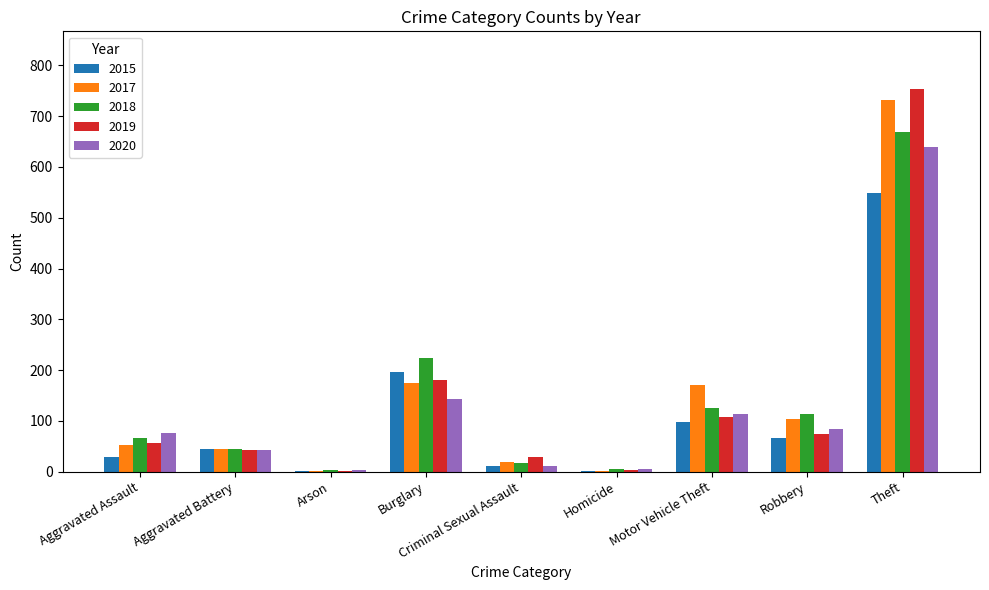

Are the bars grouped side by side (vs. stacked)?

Yes